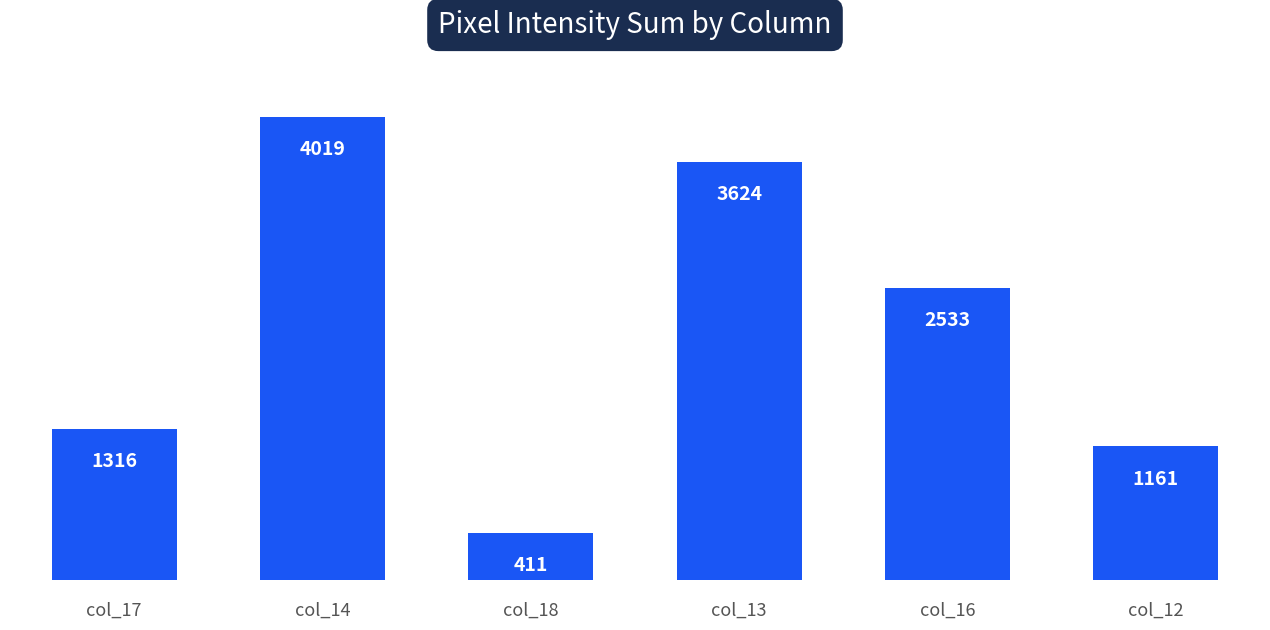

At which category does the chart reach its peak across all series?

col_14